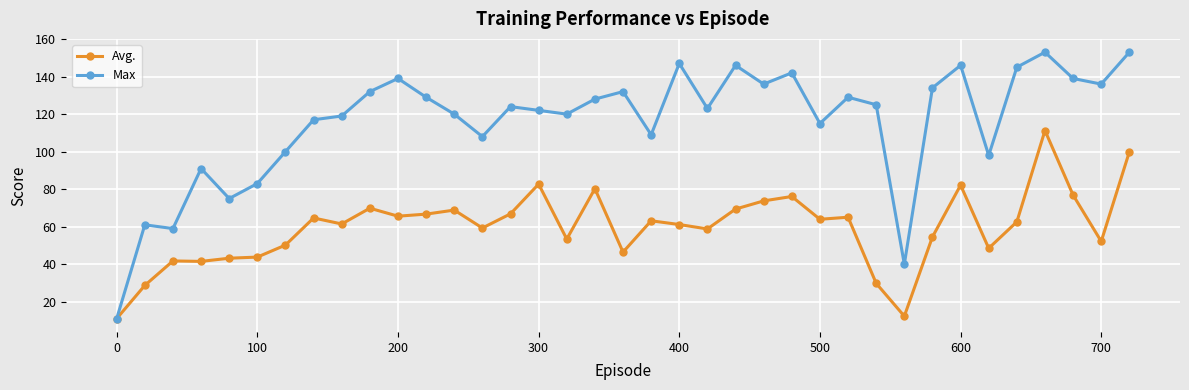

Which series has the widest spread of values?

Max